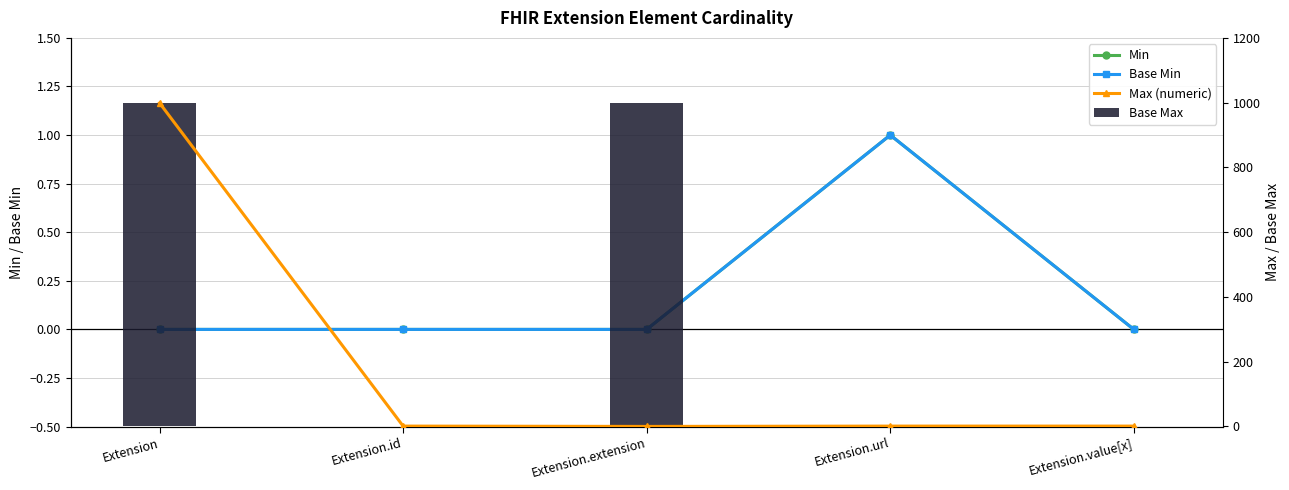

What is the difference between the maximum and minimum values in the Base Min series?

1